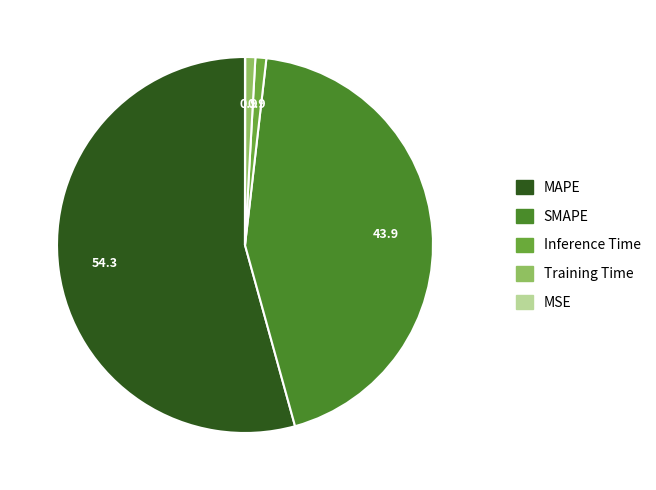

What is the majority slice?

MAPE